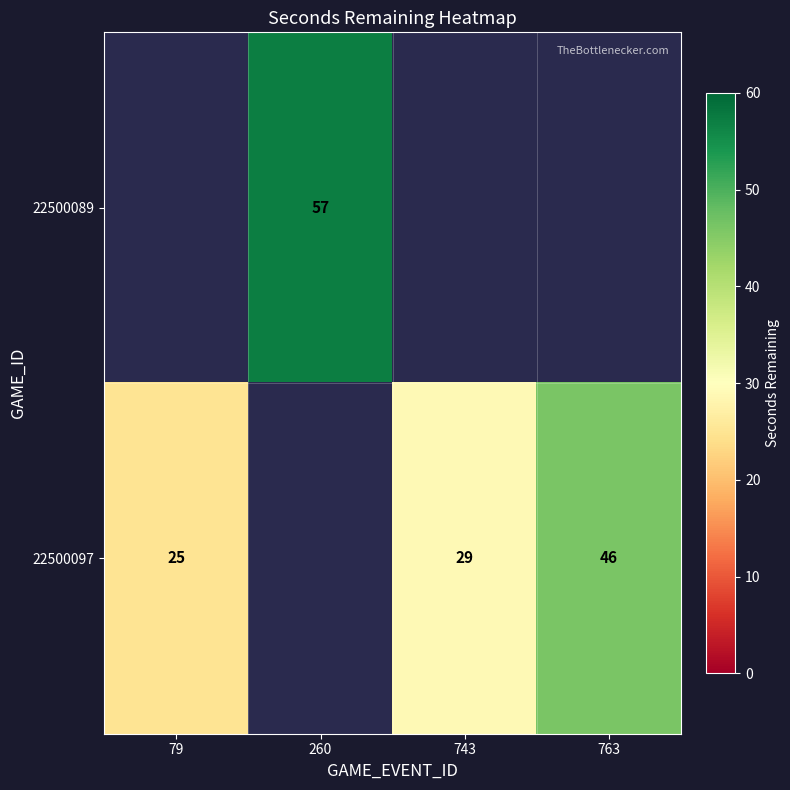

What is the sum of the 22500097 values at 743 and 79?

54